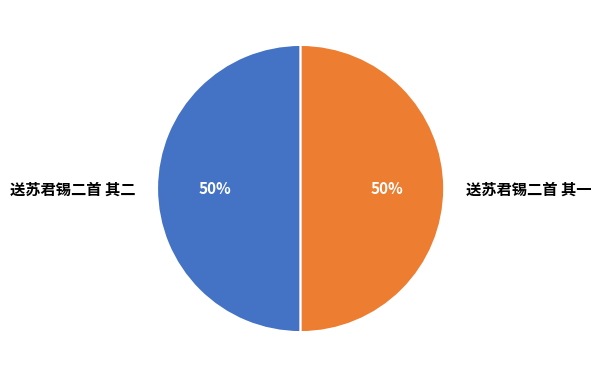

To the nearest percent, what percentage of the pie is 送苏君锡二首 其一?

50%